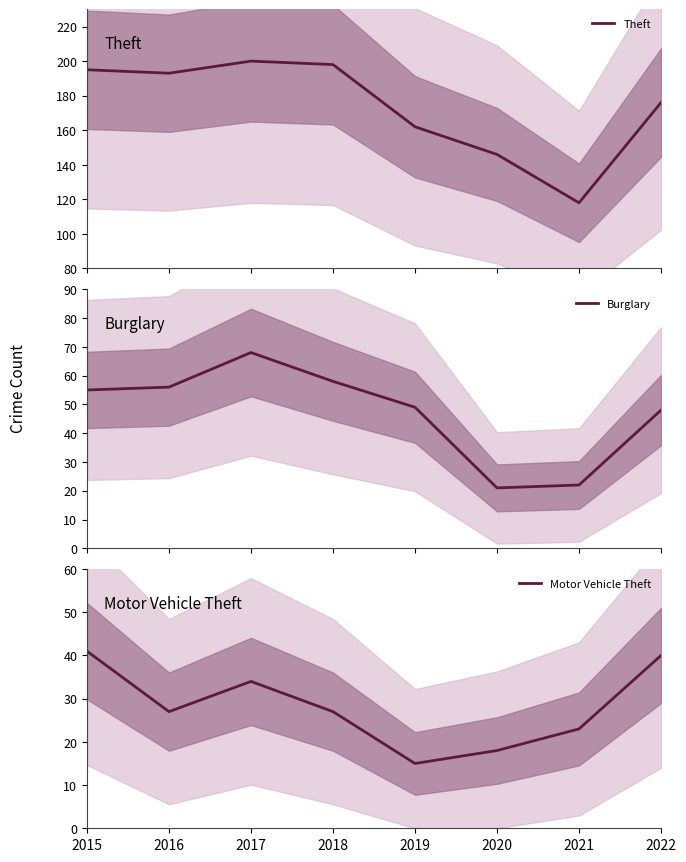

What are all the series names shown in the legend?

Theft, Burglary, Motor Vehicle Theft